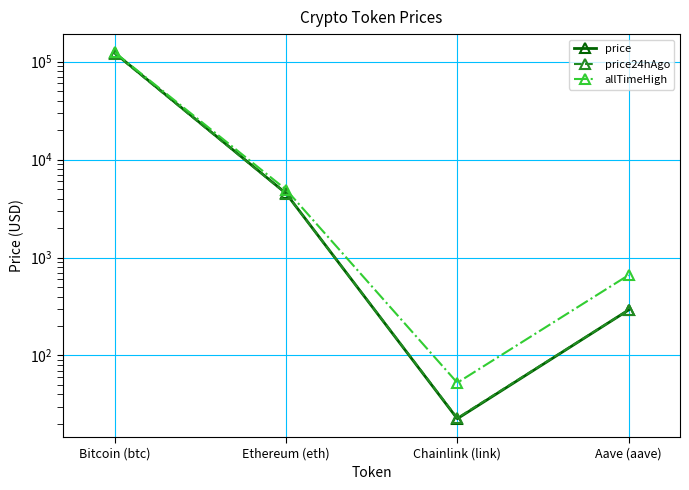

Reading left to right, what are all the values shown in this chart?

price: 122722.0	4521.9	22.6	291.5
price24hAgo: 120930.0	4493.5	22.9	292.3
allTimeHigh: 124128.0	4946.1	52.7	661.7